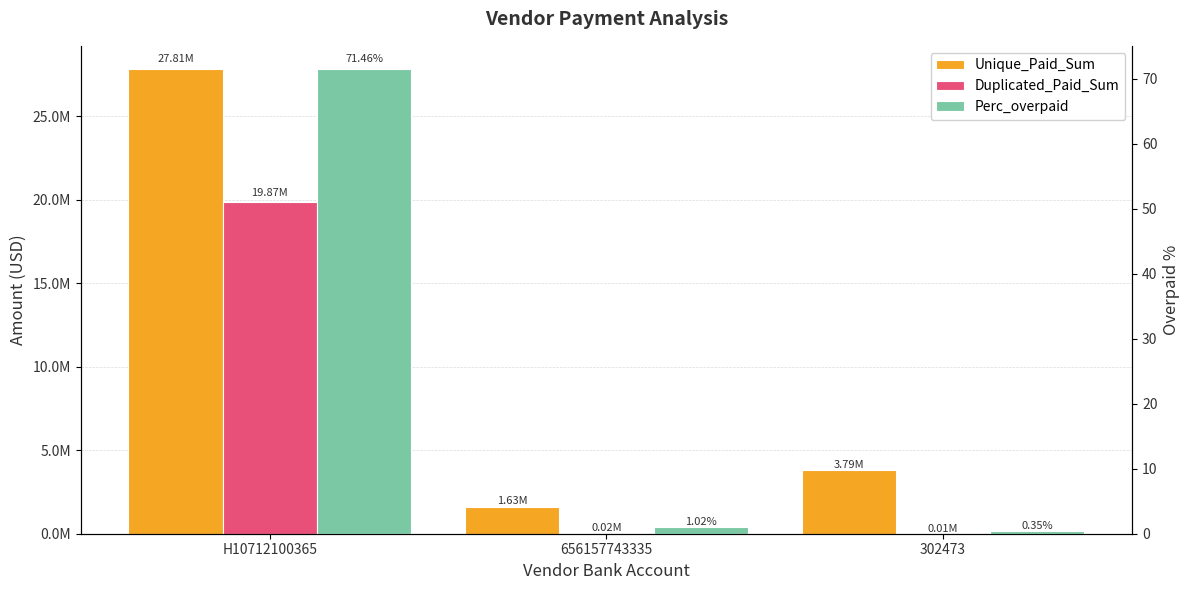

List the series in order of their peak value, highest first.

Unique_Paid_Sum, Duplicated_Paid_Sum, Perc_overpaid